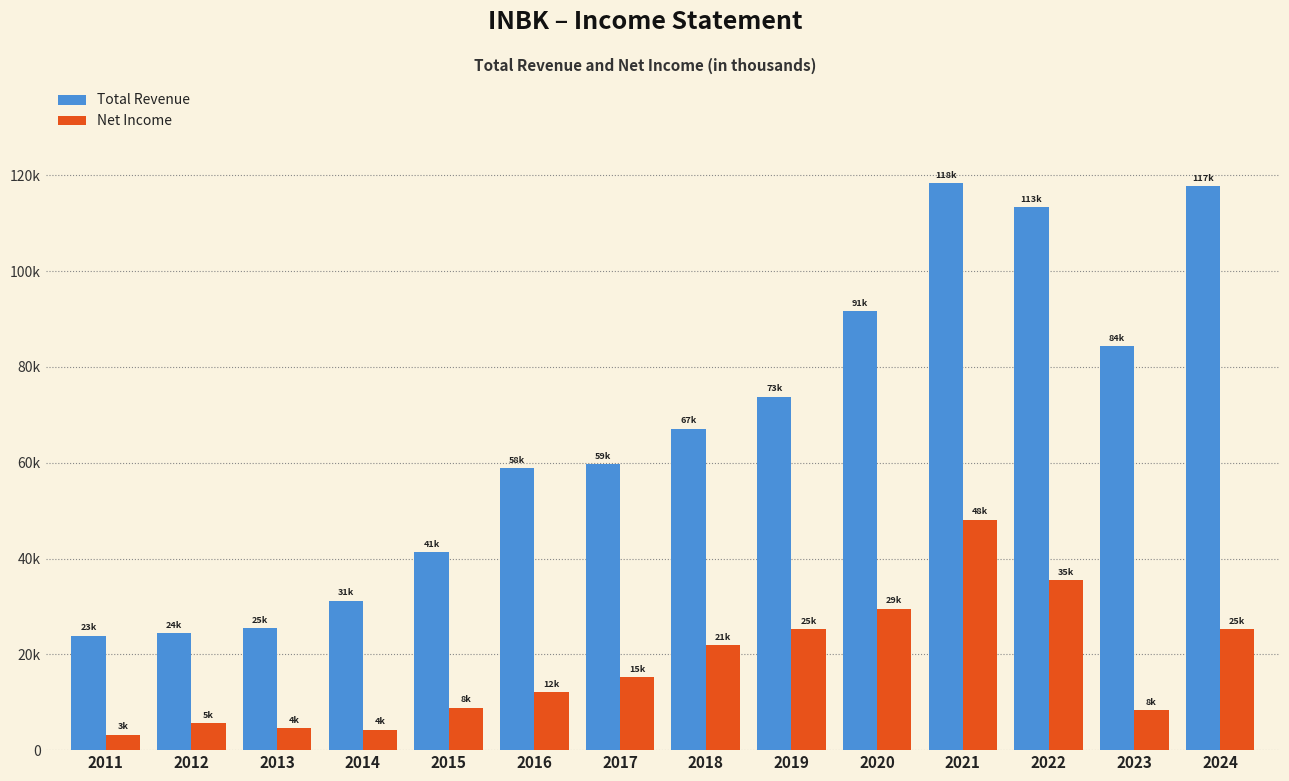

Does the chart contain any negative values?

No